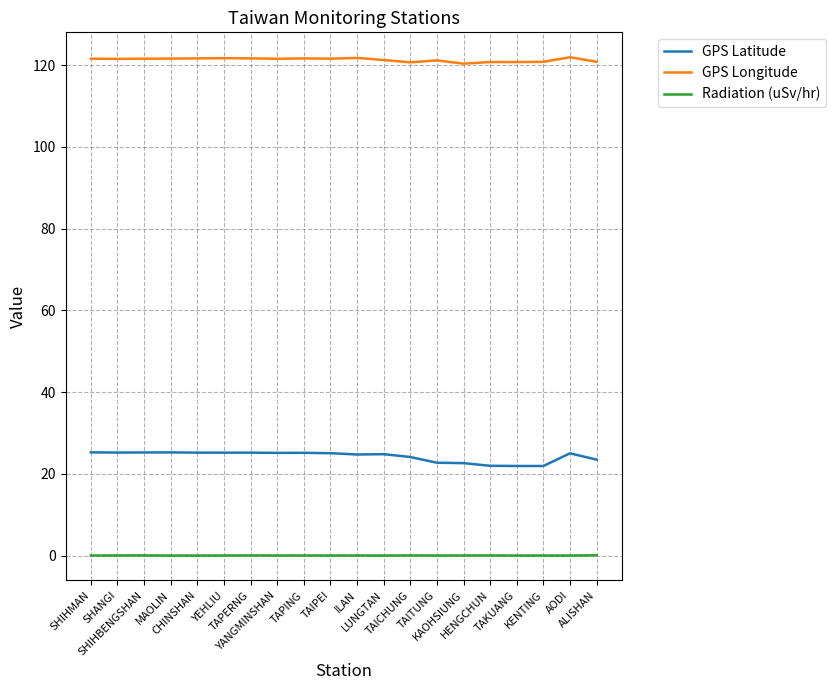

How many lines are shown in the chart?

3